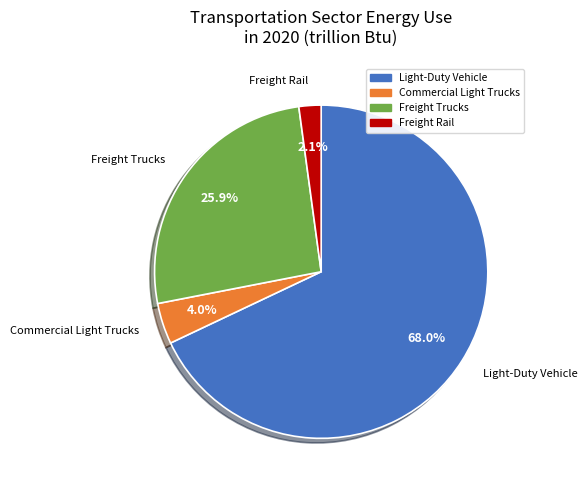

To the nearest percent, what is the average slice percentage?

25%